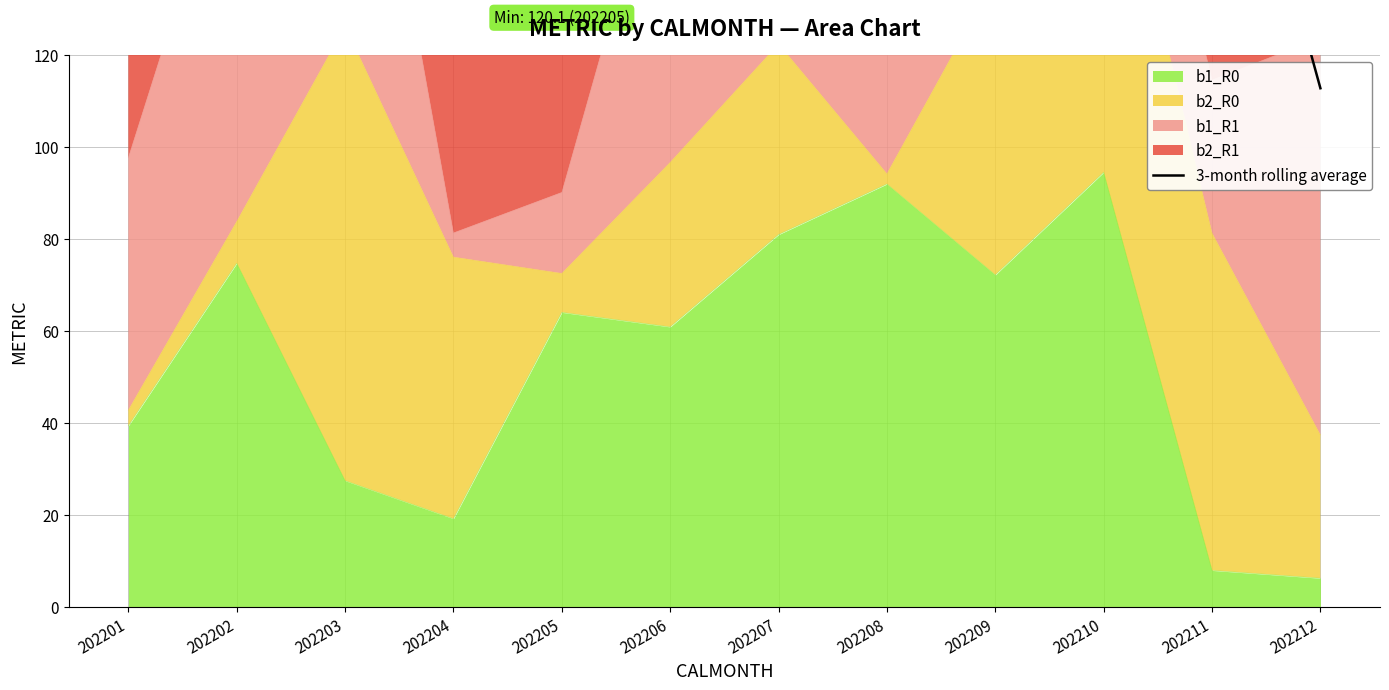

Between 202205 and 202211, which is larger?

202211